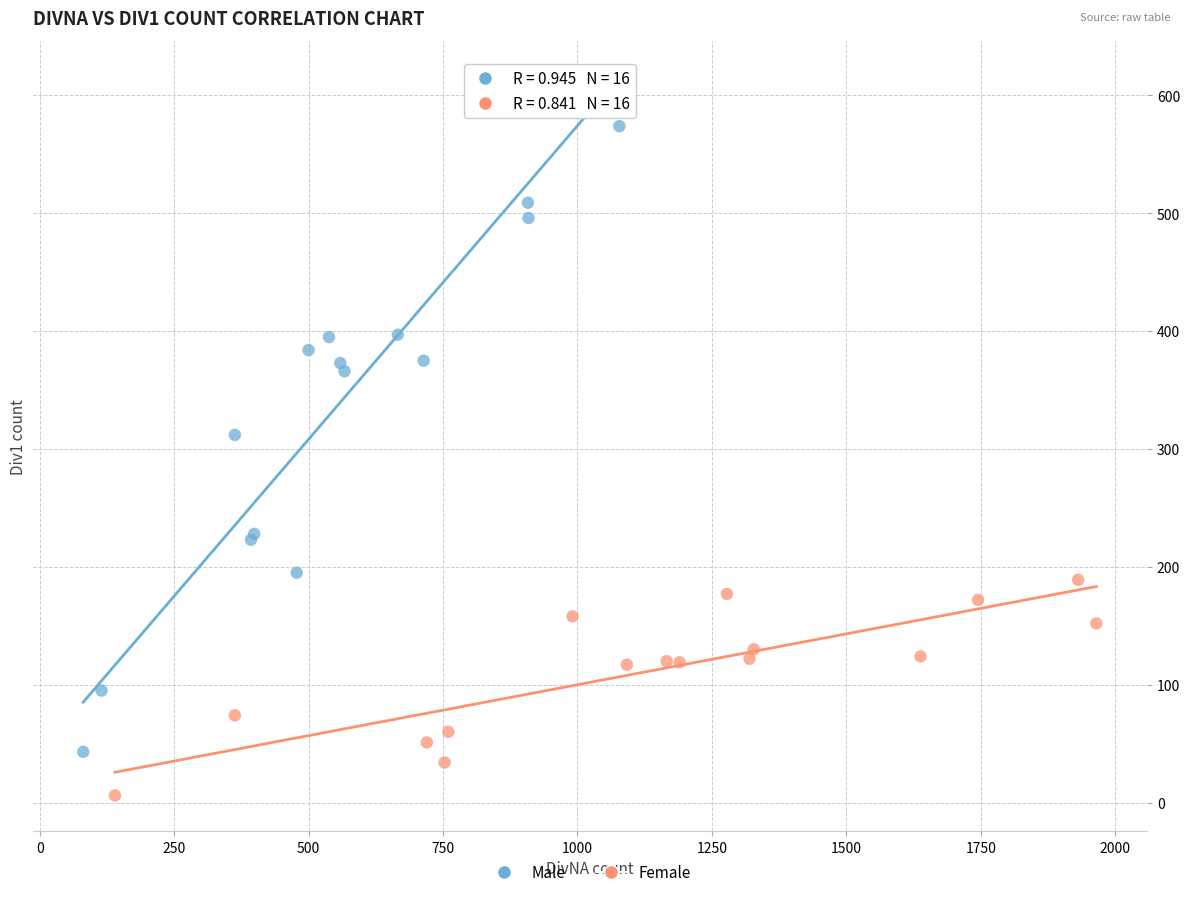

Which series contains the highest Y value?

Male